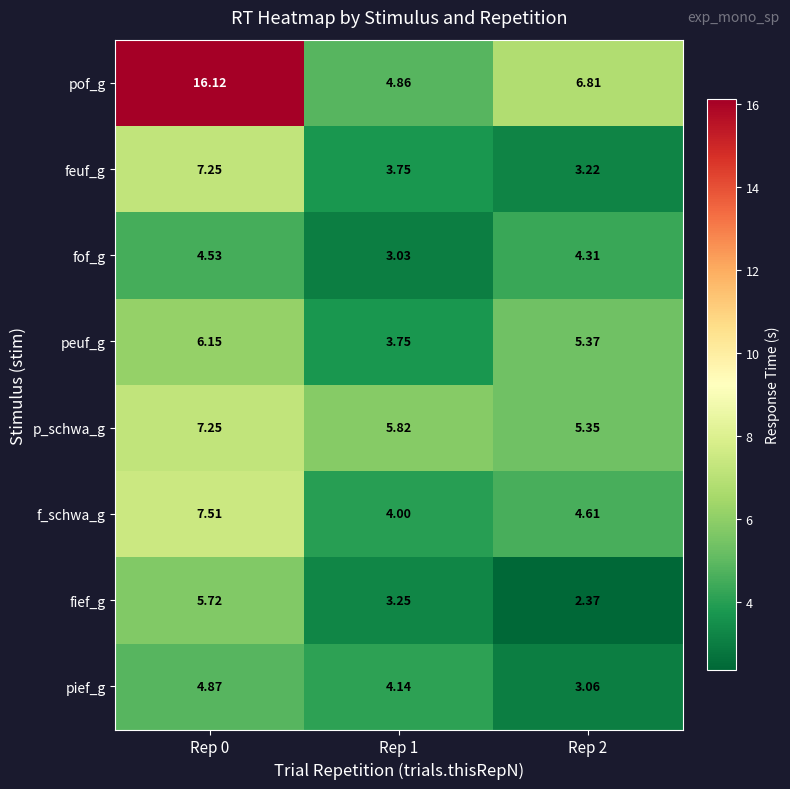

At Rep 2, list the series in order from smallest to largest.

fief_g, pief_g, feuf_g, fof_g, f_schwa_g, p_schwa_g, peuf_g, pof_g